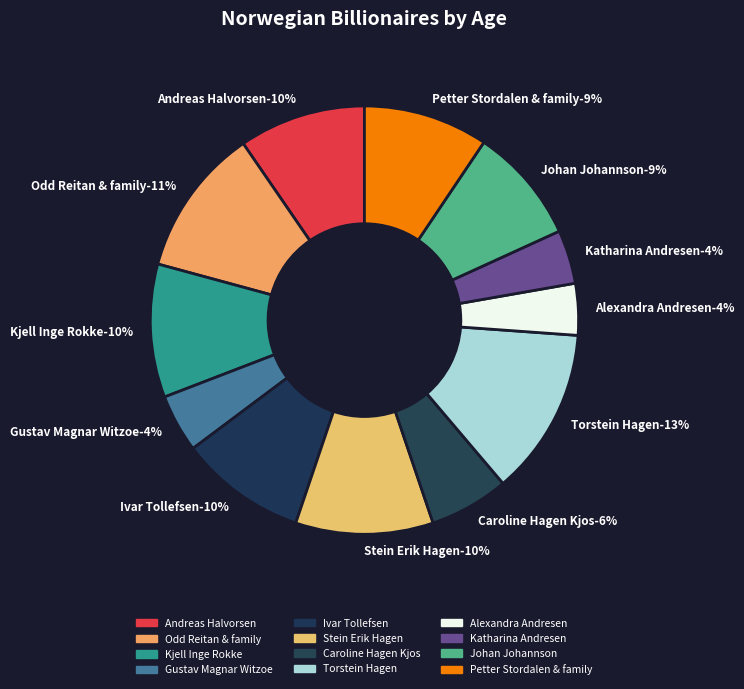

Which has a higher value, Kjell Inge Rokke or Alexandra Andresen?

Kjell Inge Rokke